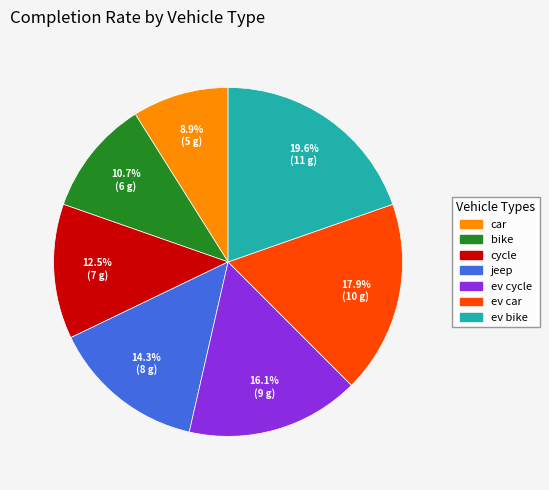

To the nearest percent, what is the average slice percentage?

14%